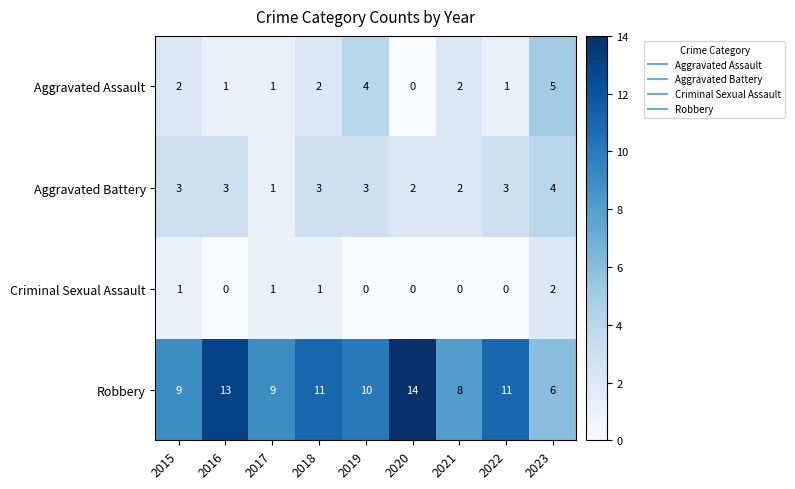

How many categories are shown in the chart?

9